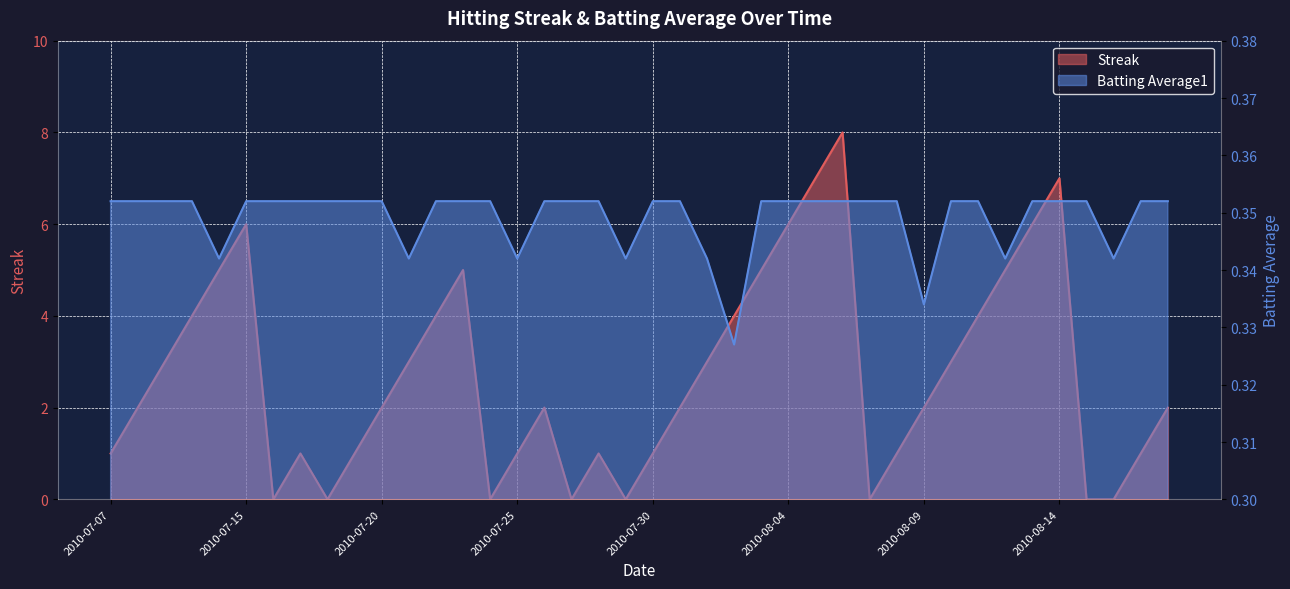

Count the Batting Average1 values in the range 0 to 1.

40